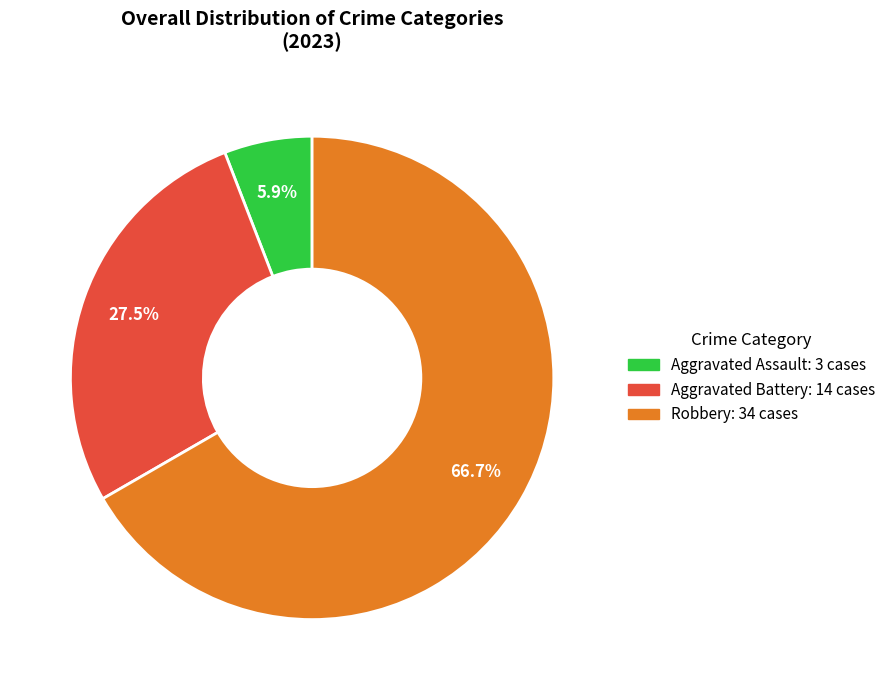

How many segments does this pie chart have?

3